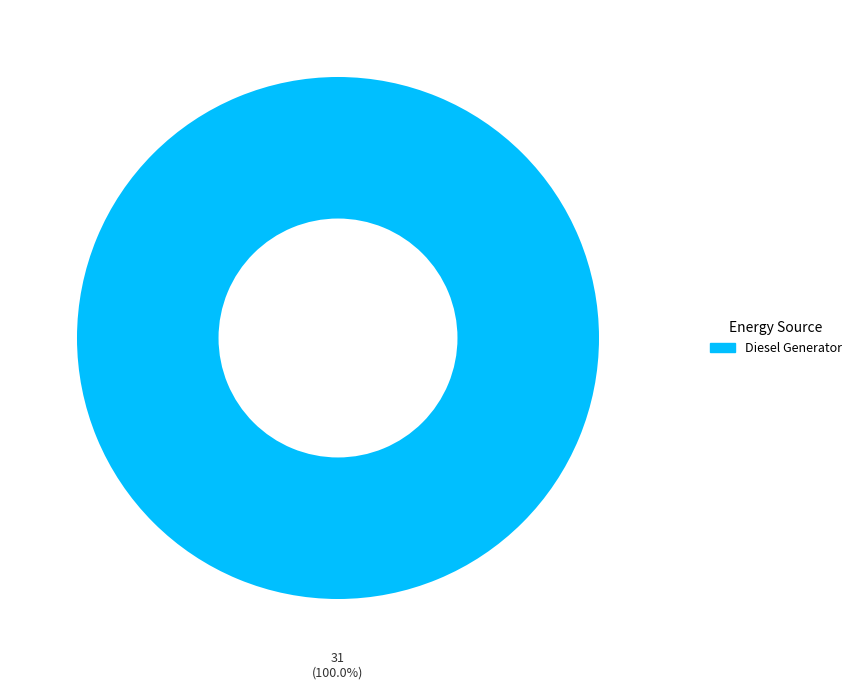

Does any single category account for the majority?

Yes